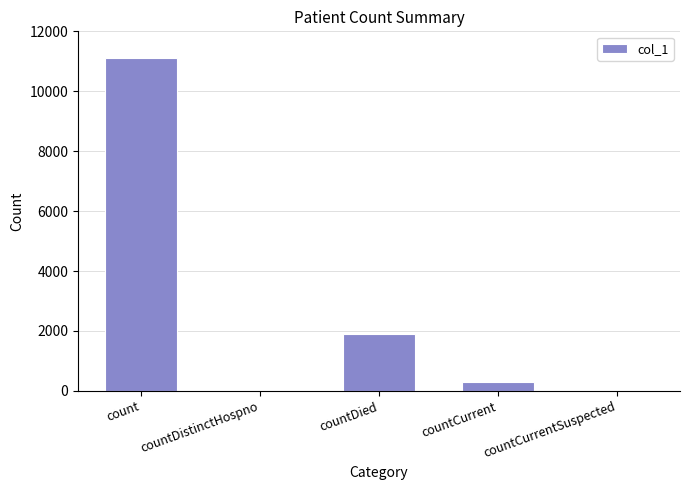

How many distinct data groups are displayed?

1